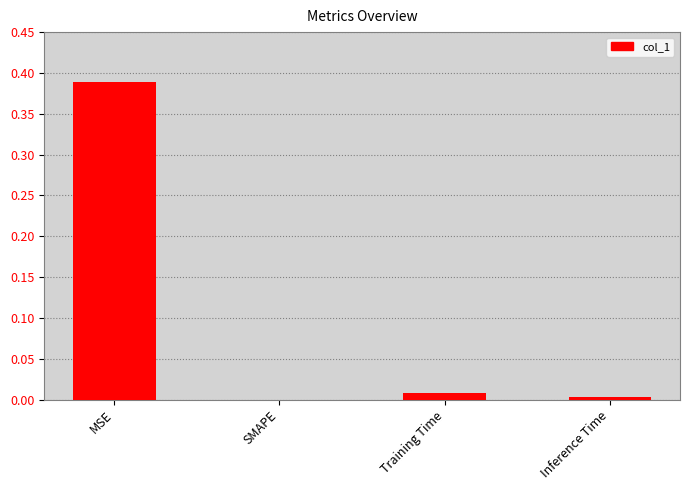

Is it true that the value at SMAPE is 0.0?

True